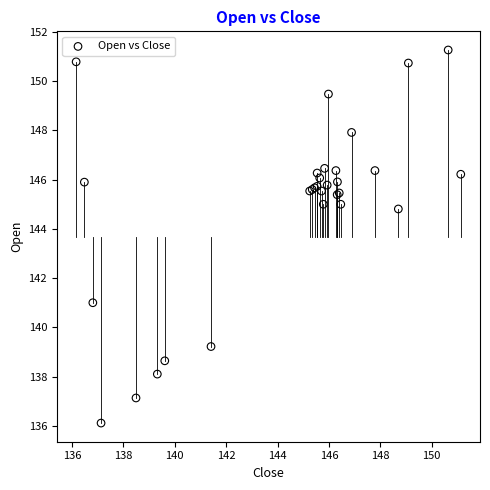

What Y value in the scatter plot is closest to 143?

144.8